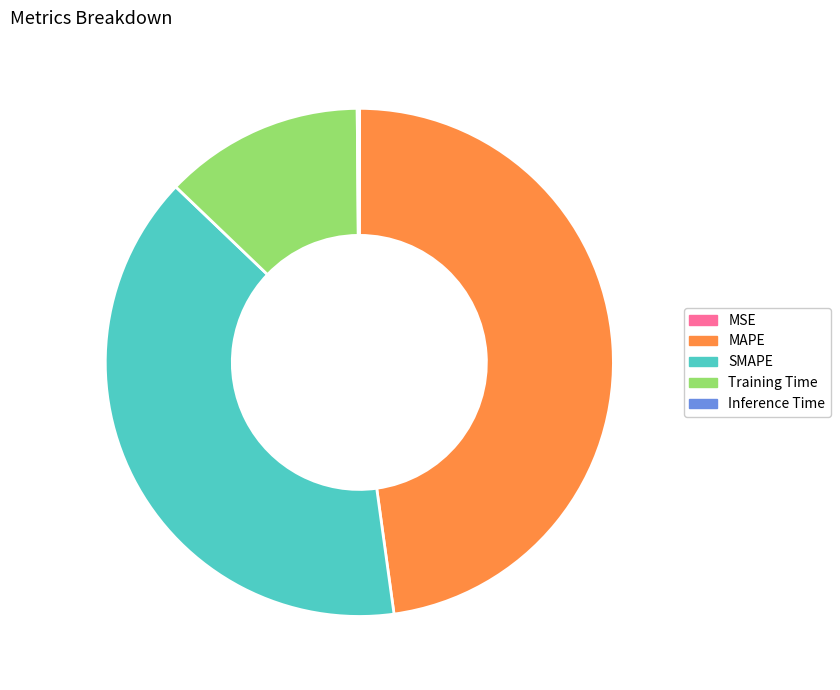

What is the largest slice in the pie chart?

MAPE